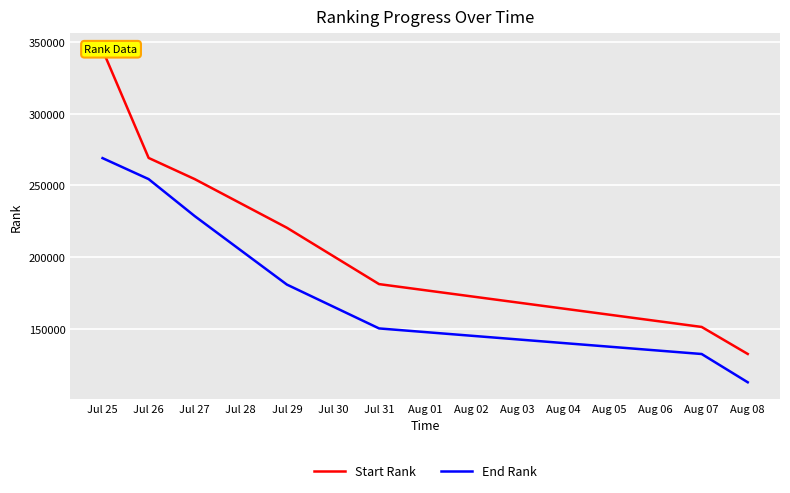

True or false: End Rank and Start Rank cross at least once.

False